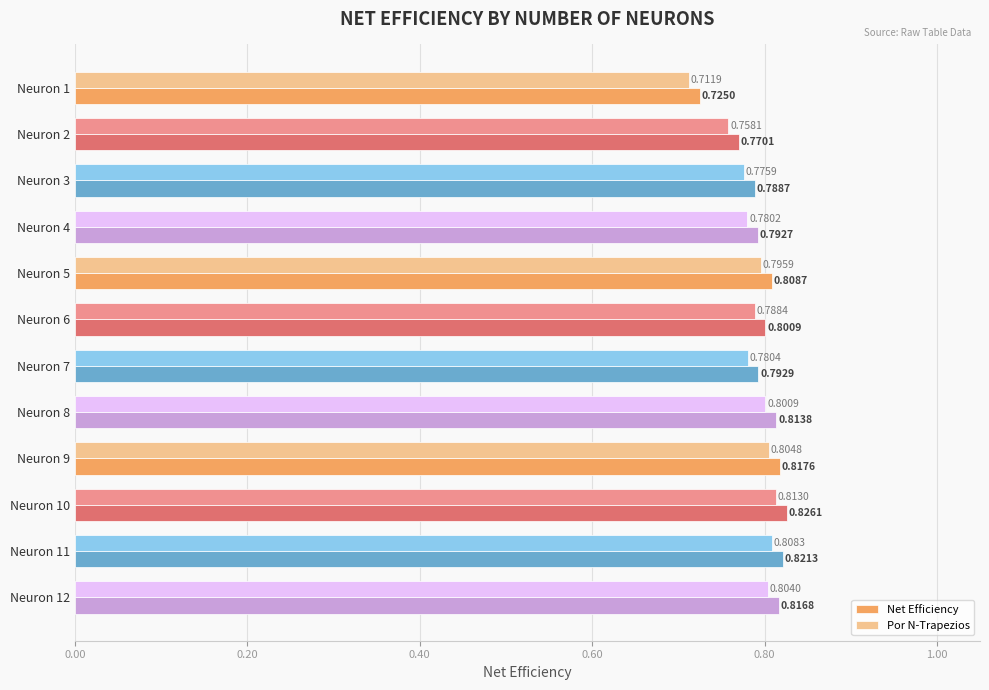

Is the value of Por N-Trapezios at Neuron 4 greater than the value of Net Efficiency at Neuron 11?

No